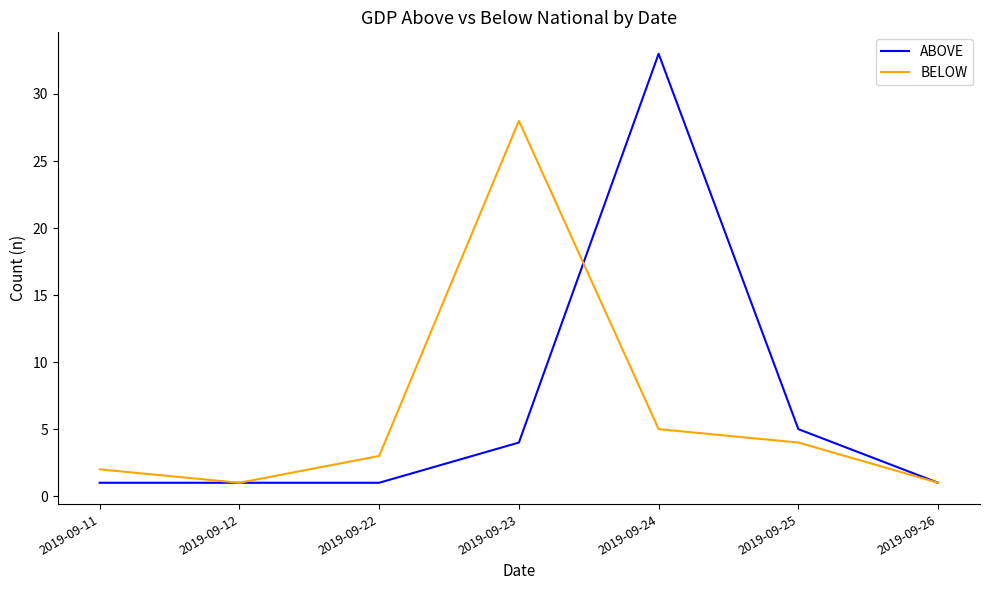

Which series has the widest spread of values?

ABOVE